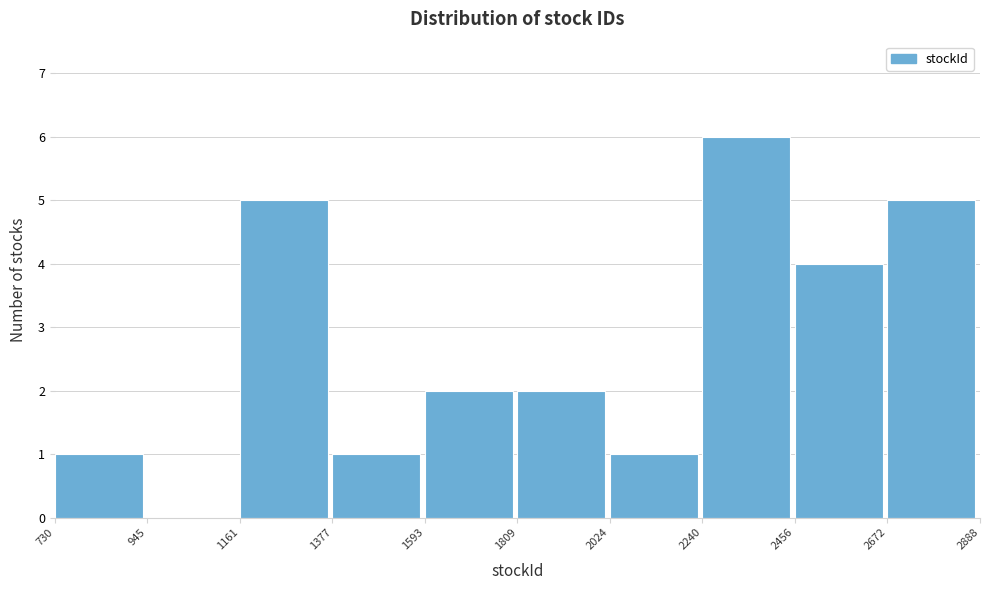

Reading left to right, list every bar in this chart as the range it spans on the x-axis followed by its height. The values are not printed on the chart, so give them approximately, as read against the axis.

730 to 945: 1
945 to 1161: 0
1161 to 1377: 5
1377 to 1593: 1
1593 to 1809: 2
1809 to 2024: 2
2024 to 2240: 1
2240 to 2456: 6
2456 to 2672: 4
2672 to 2888: 5